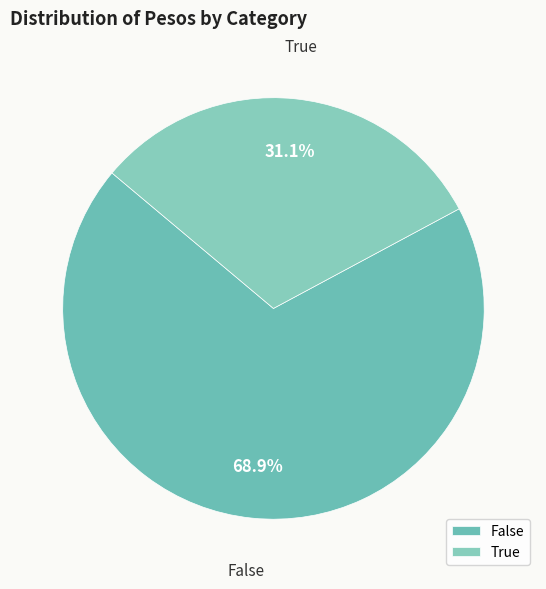

The False slice represents 31% of the pie. True or false?

False